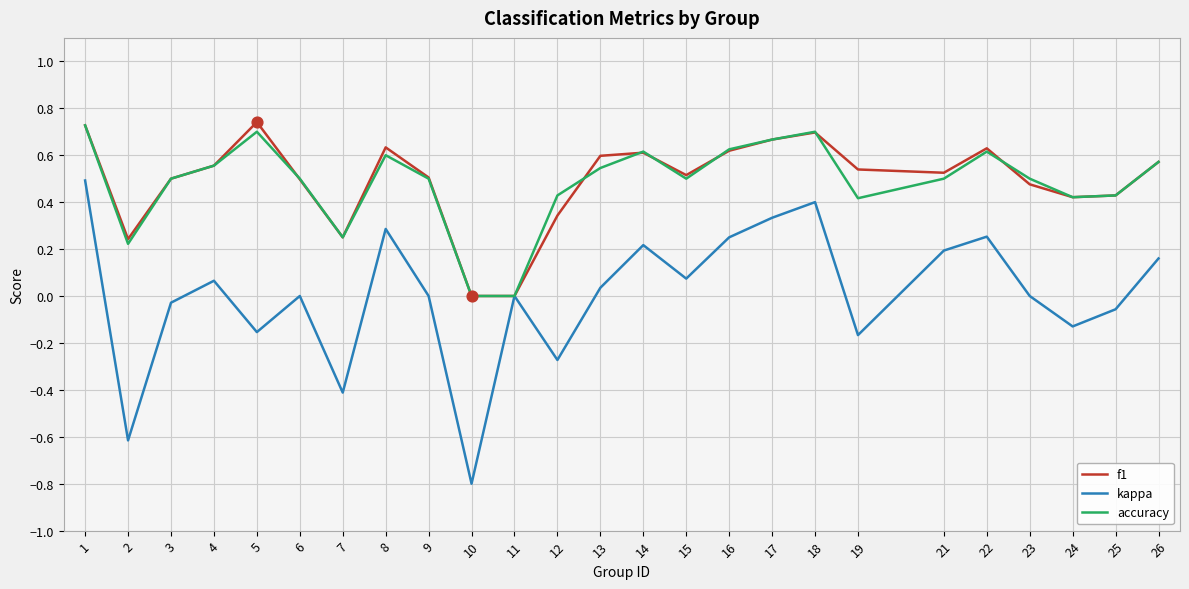

Which series has the widest spread of values?

kappa